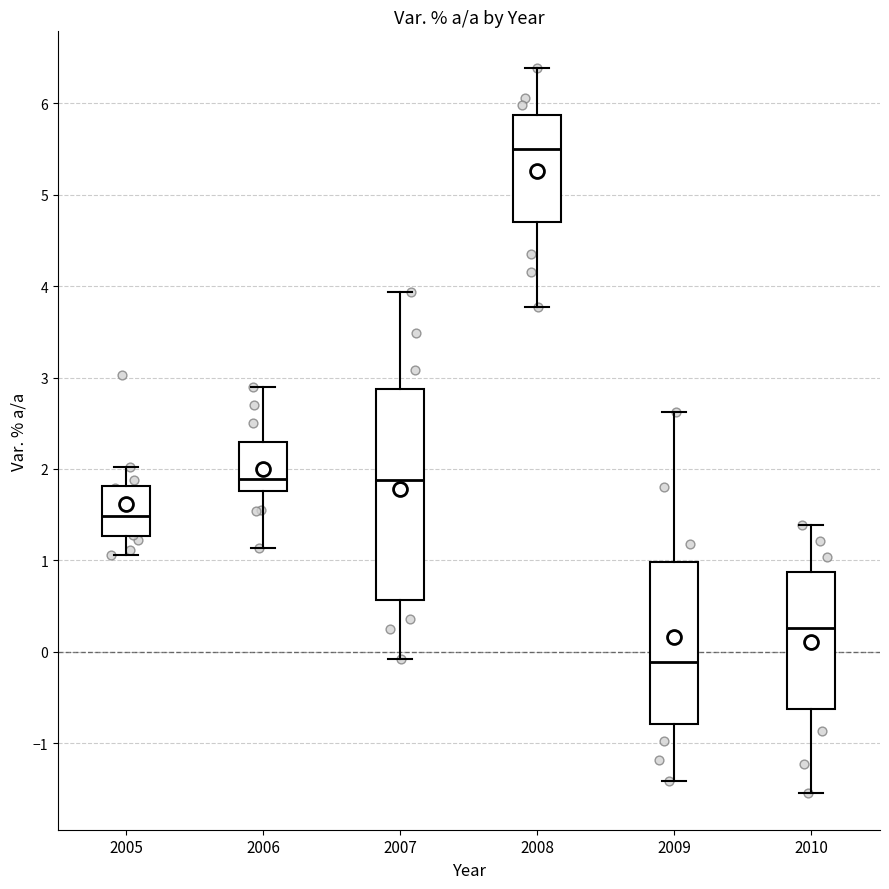

Which box's median line is the lowest?

2009